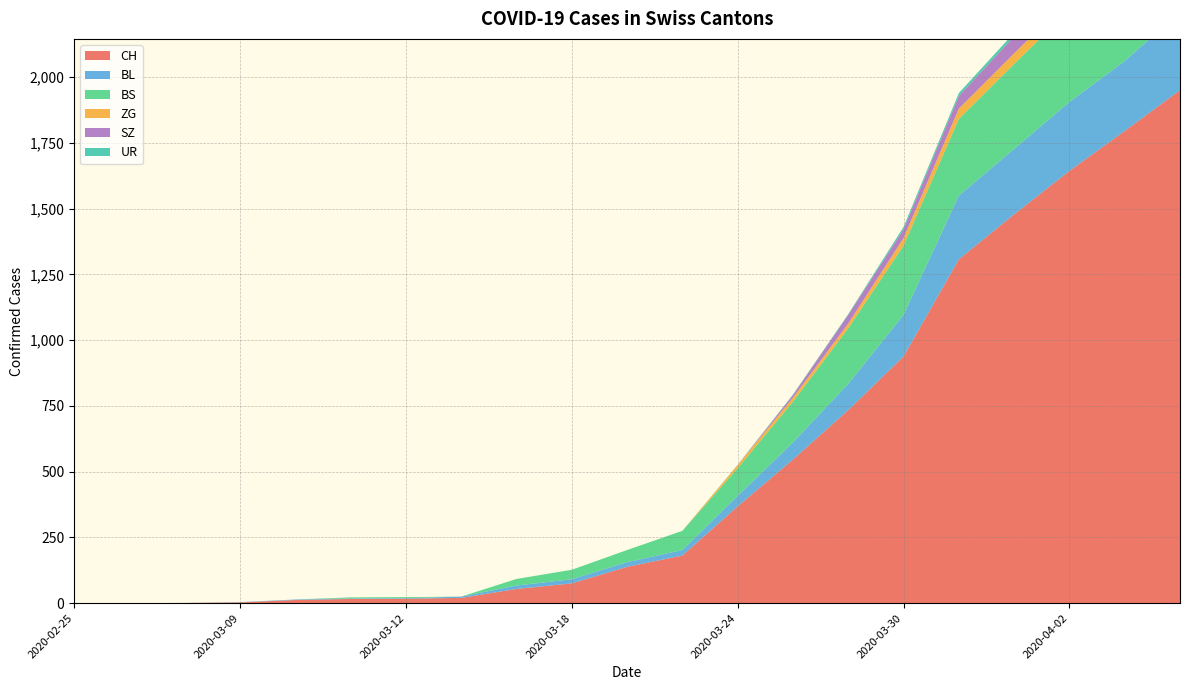

Reading right to left, transcribe all the data shown in this chart.

CH: 1950	1795	1643	1478	1307	938	734	546	368	181	138	75	54	20	17	16	12	3	1	0	0
BL: 298	266	262	249	242	158	100	65	40	21	18	16	13	5	2	2	2	1	0	0	0
BS: 434	397	350	323	292	263	211	155	105	73	46	36	25	0	4	4	0	0	0	0	0
ZG: 46	44	41	40	39	29	18	15	12	0	0	0	0	0	0	0	0	0	0	0	0
SZ: 92	75	65	65	48	33	33	10	0	0	0	0	0	0	0	0	0	0	0	0	0
UR: 26	26	13	13	11	9	3	2	1	0	0	0	0	0	0	0	0	0	0	0	0